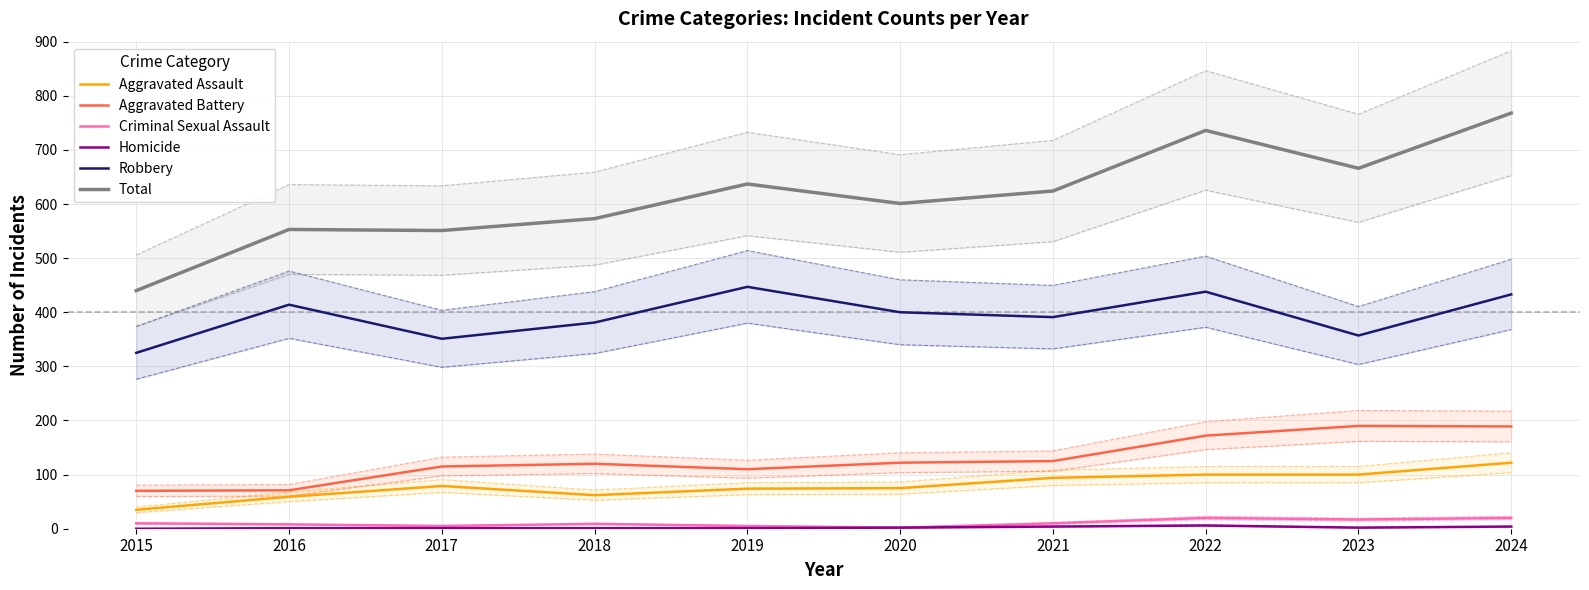

What are all the series names shown in the legend?

Aggravated Assault, Aggravated Battery, Criminal Sexual Assault, Homicide, Robbery, Total